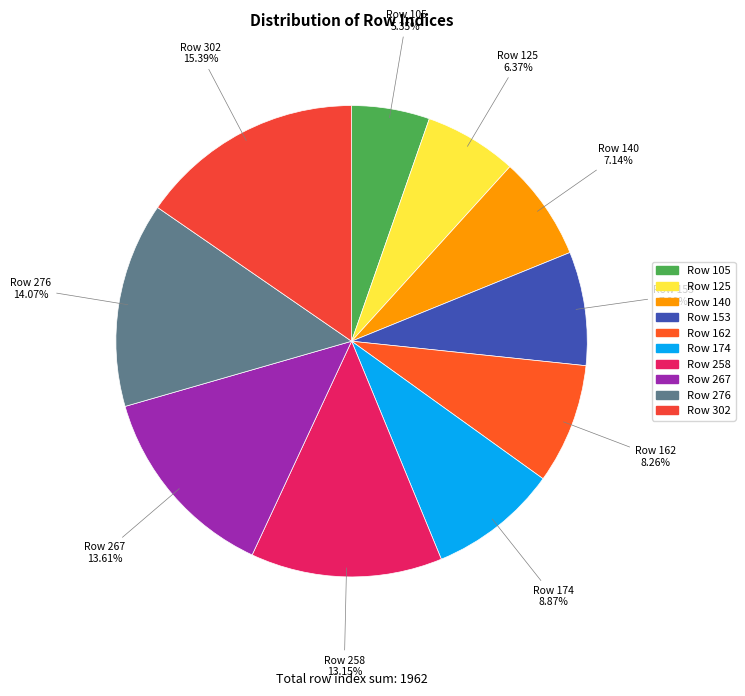

To the nearest percent, what percentage of the pie is Row 174?

9%